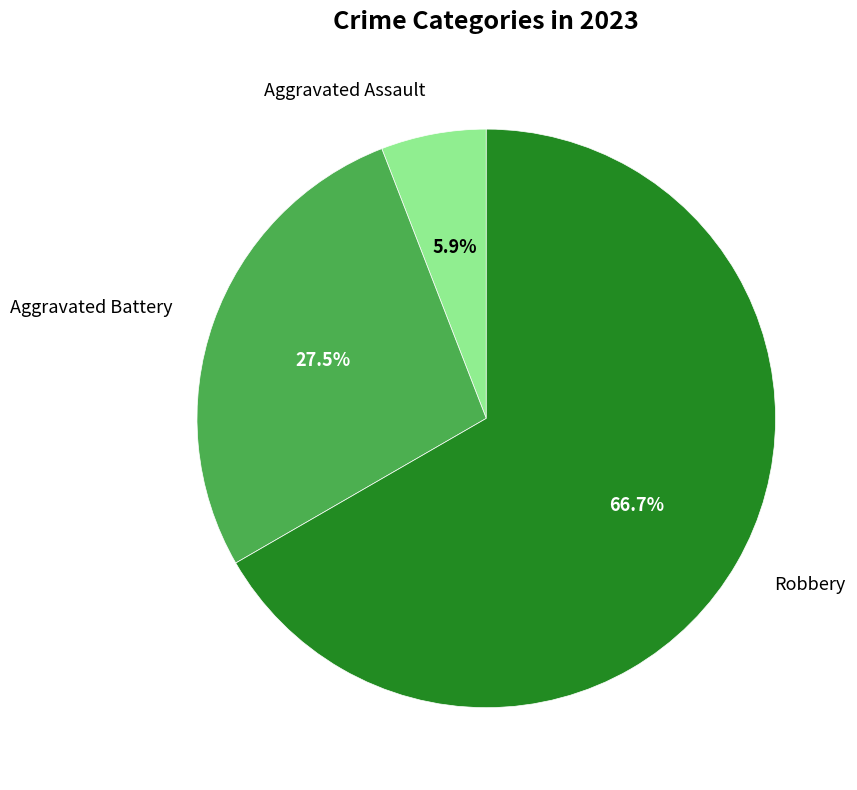

The Aggravated Assault slice represents 6% of the pie. True or false?

True